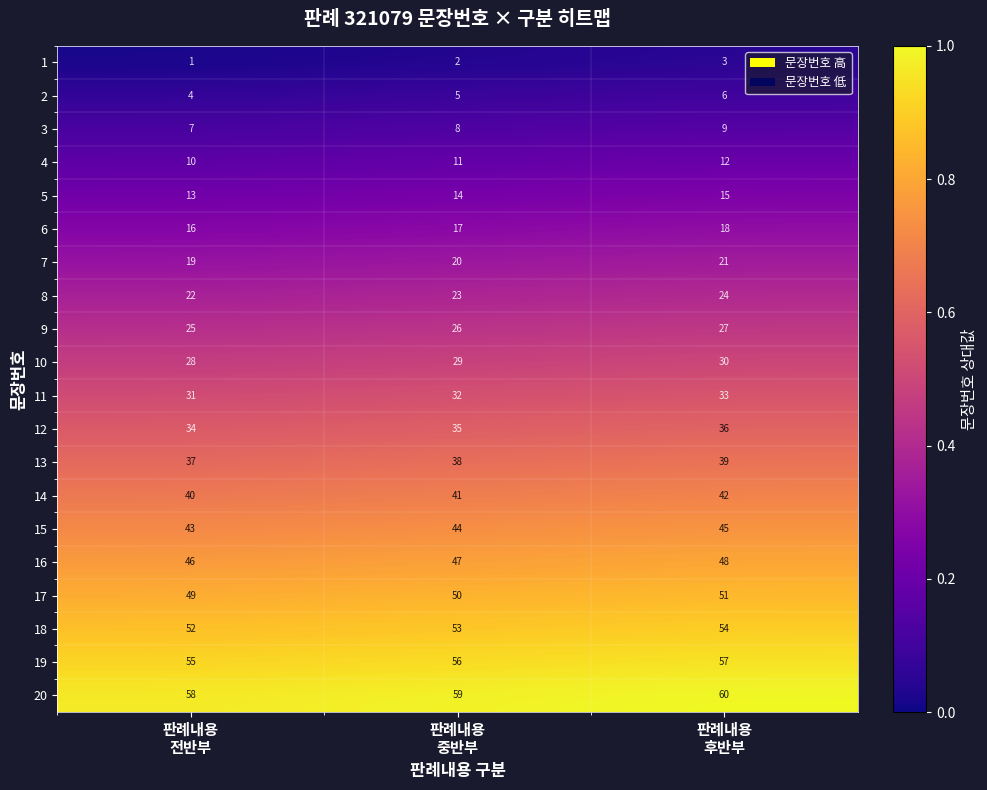

Count the 13 values in the range 37 to 39.

3